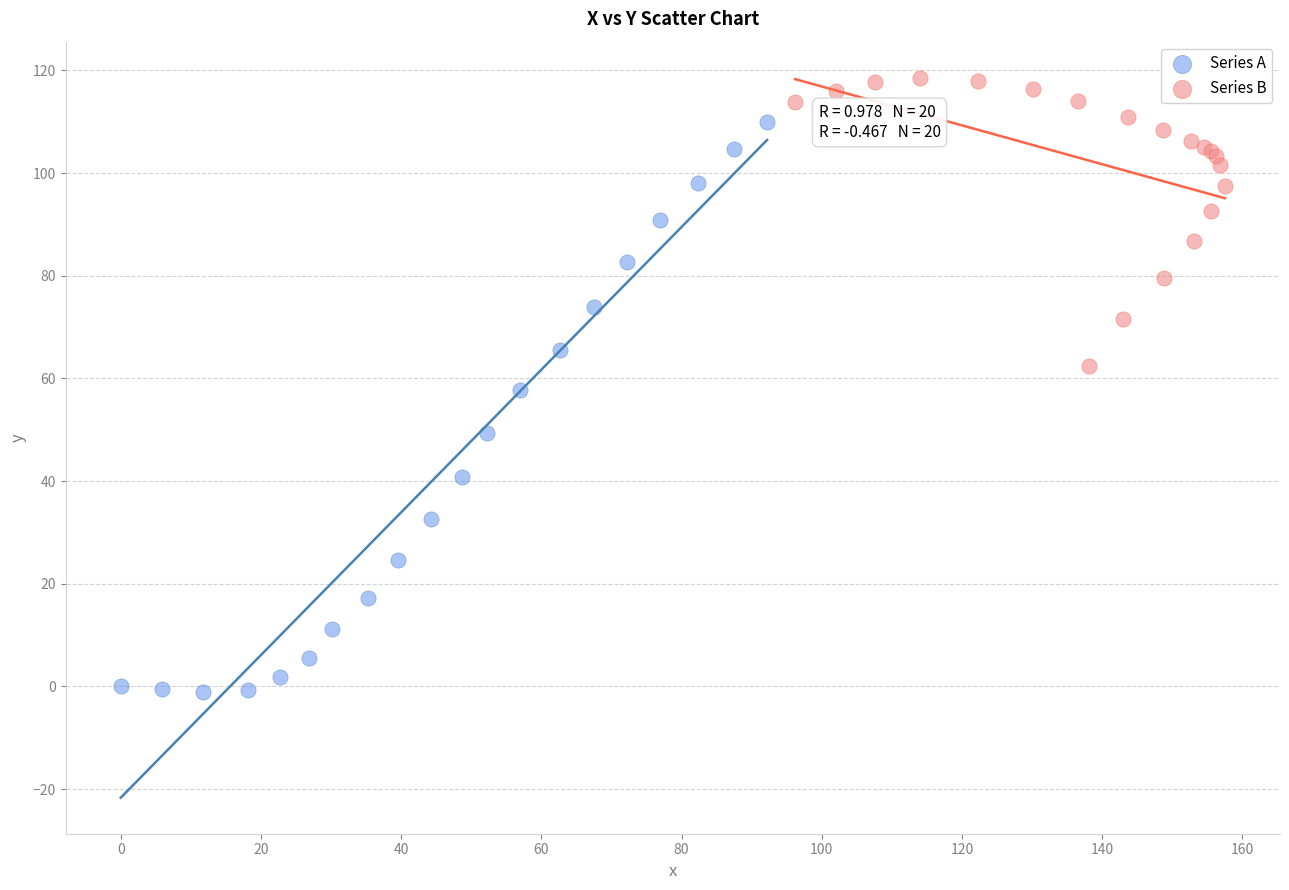

Which series has the widest spread of Y values?

Series A